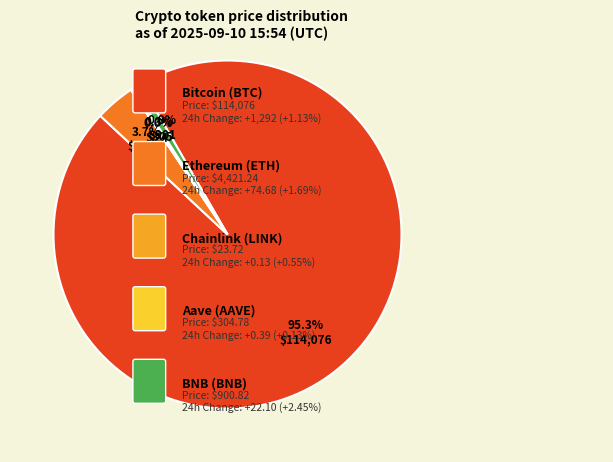

Does any single category account for the majority?

Yes